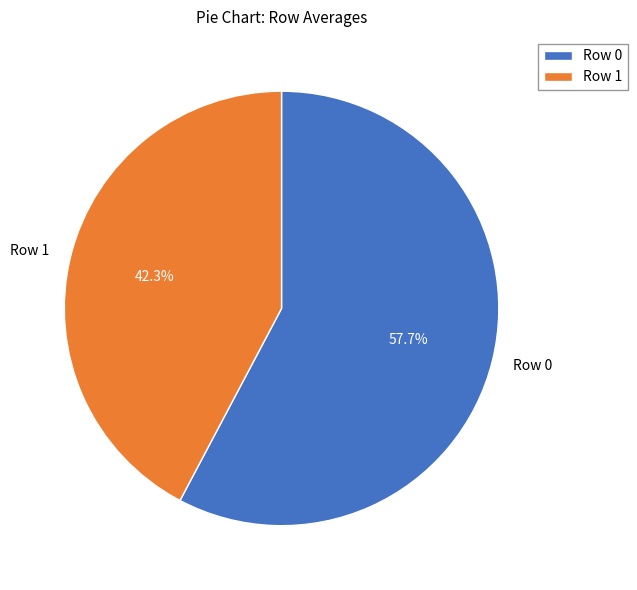

How many slices are in this pie chart?

2